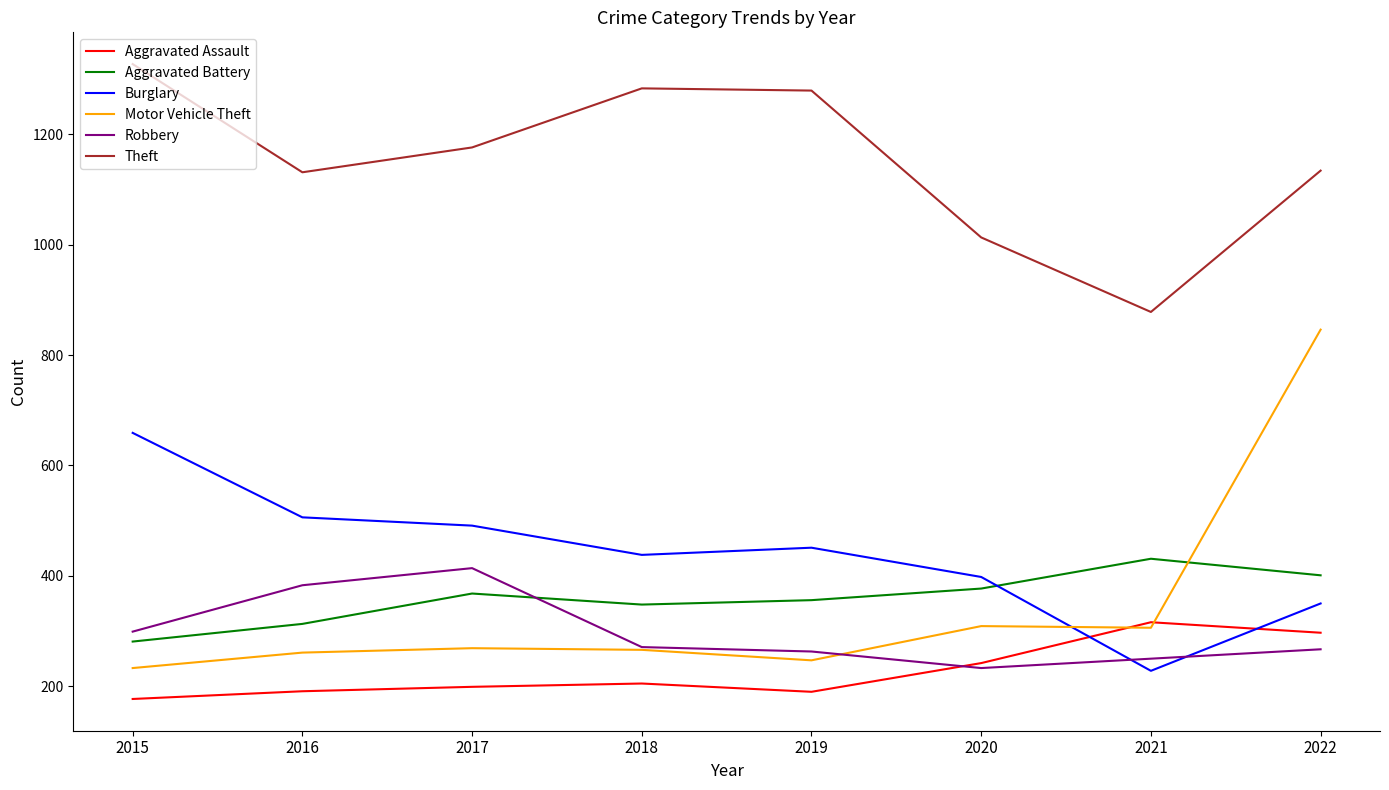

Read the Motor Vehicle Theft value at 2015, to the nearest 100.

200